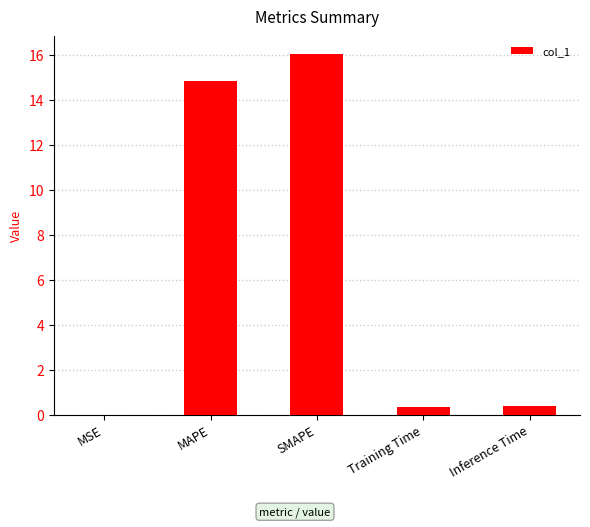

At which category does the chart reach its peak across all series?

SMAPE